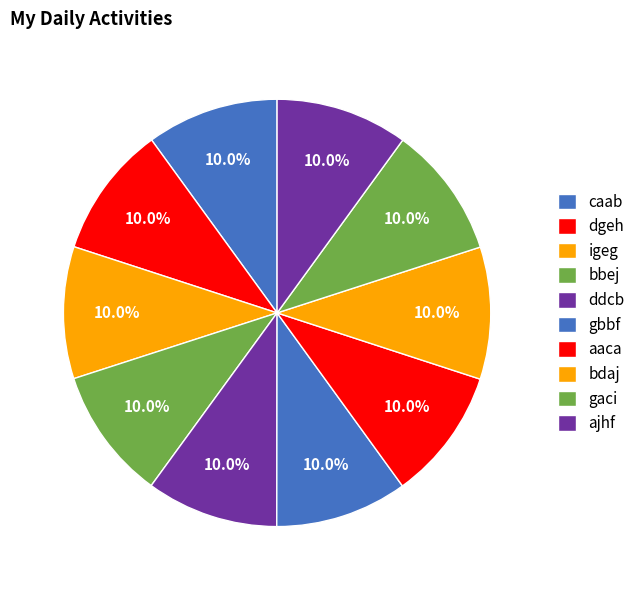

How many slices are in this pie chart?

10